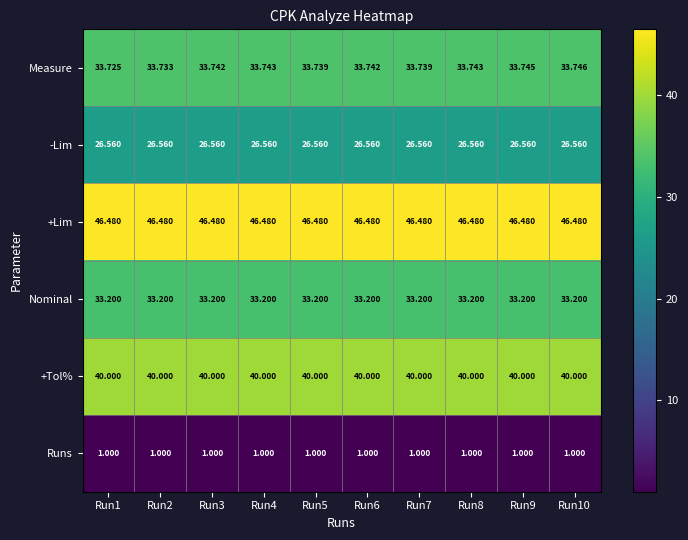

Which series has the largest range (max minus min)?

Measure